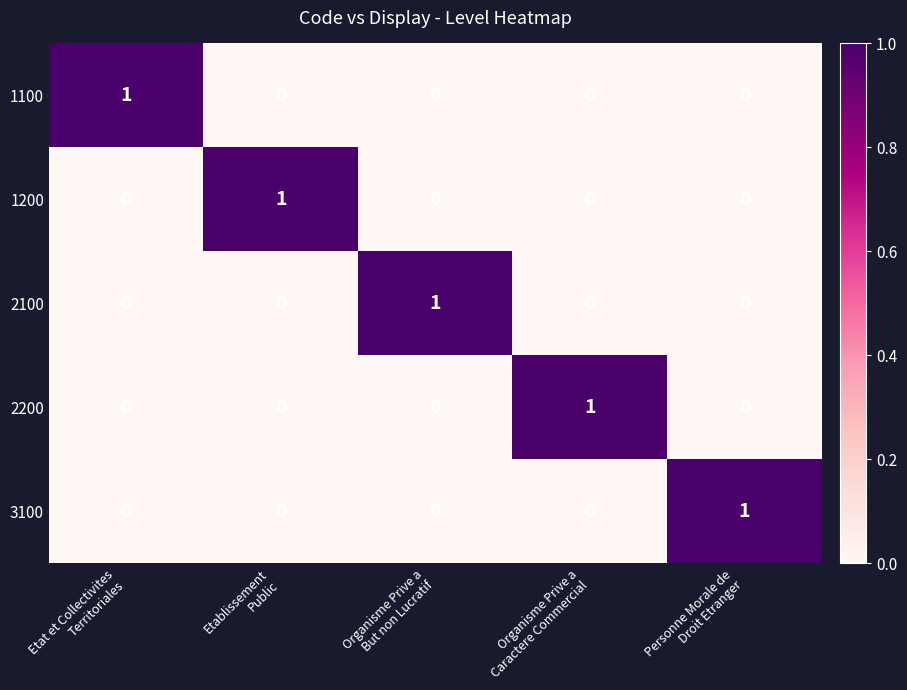

Reading left to right, extract all data points from this chart.

1100: 1	0	0	0	0
1200: 0	1	0	0	0
2100: 0	0	1	0	0
2200: 0	0	0	1	0
3100: 0	0	0	0	1